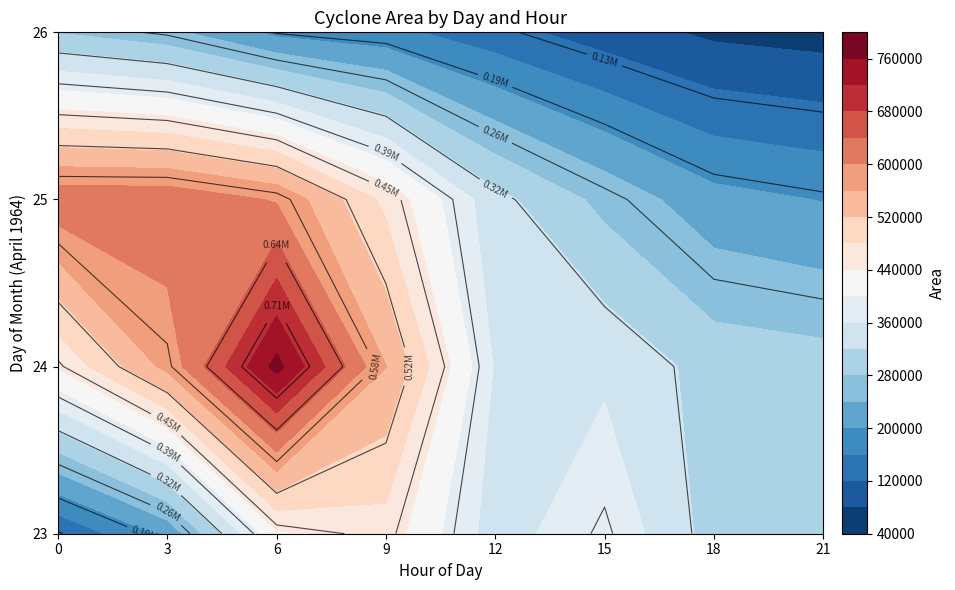

Between 9 and 12, which is larger?

9